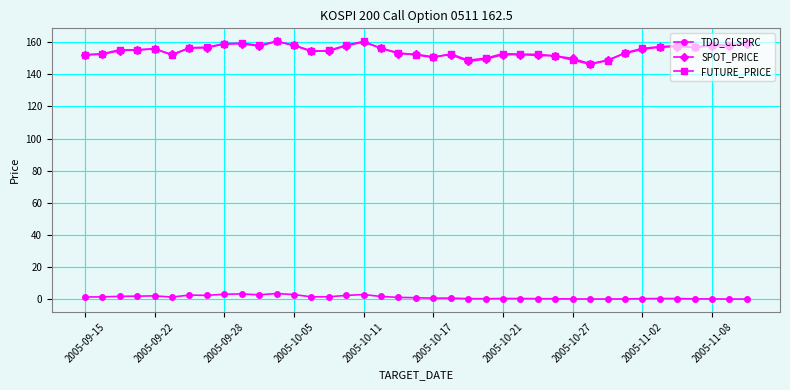

True or false: TDD_CLSPRC and SPOT_PRICE intersect in this chart.

False